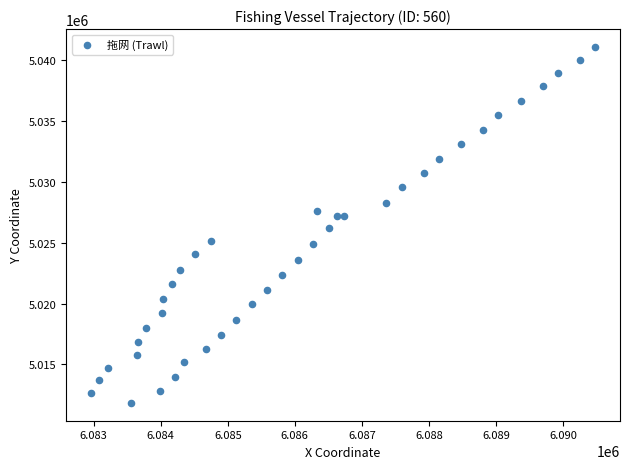

What is the range of Y values (max minus min)?

29267.0